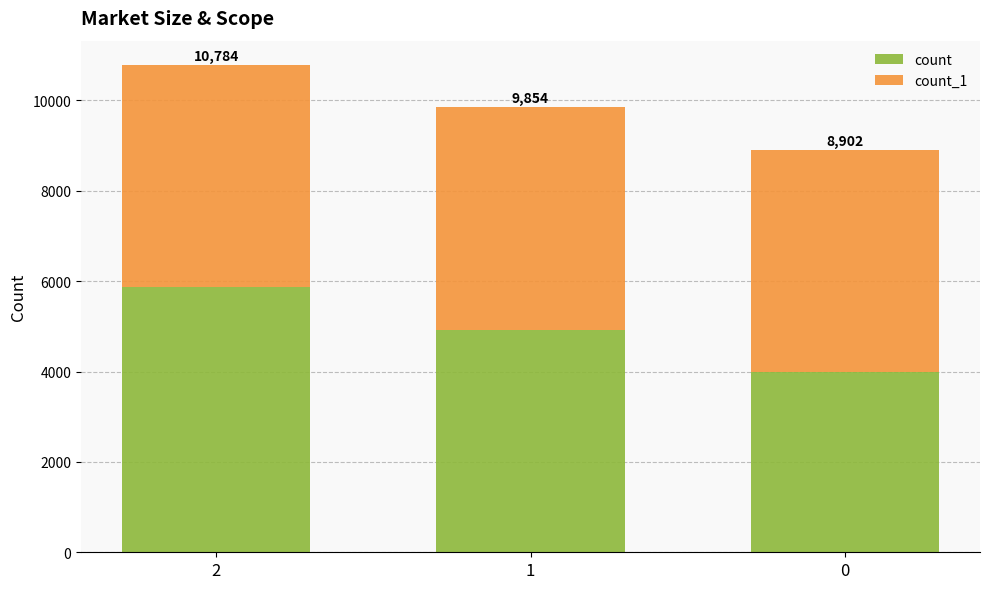

Between 2 and 0, which is larger?

2